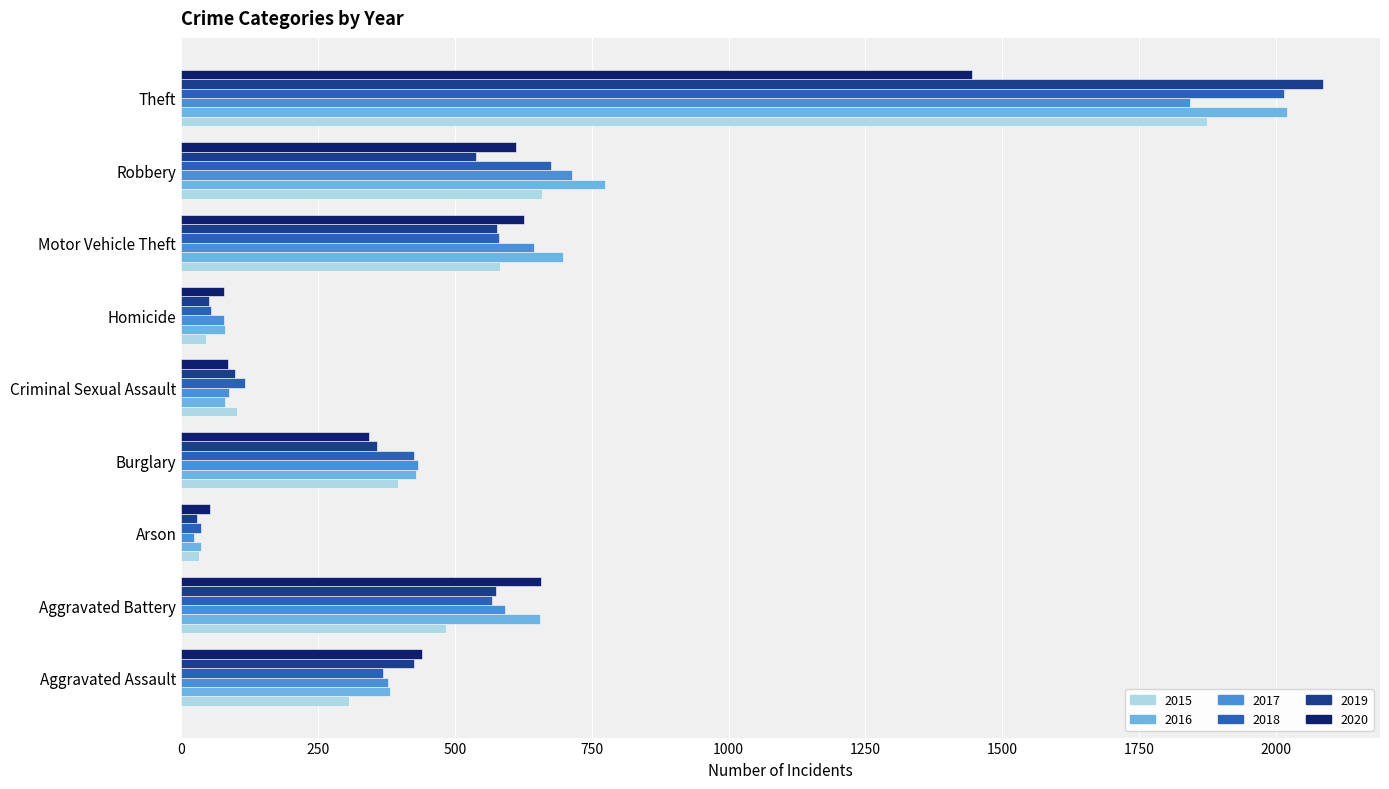

Which series has the largest range (max minus min)?

2019